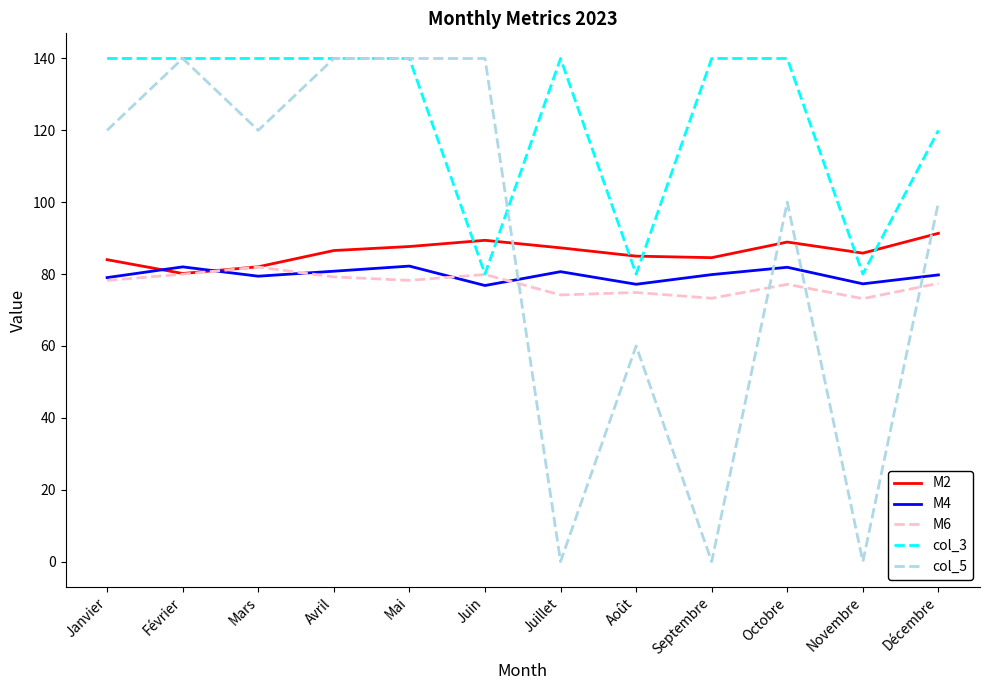

How many times do M6 and col_5 cross each other?

4